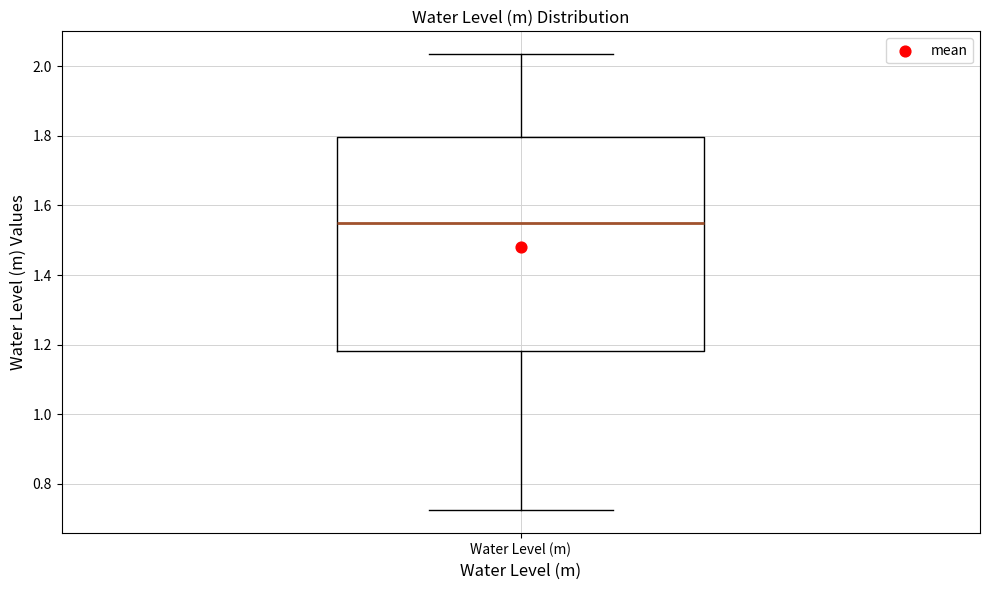

Where does the upper whisker of the box for Water Level (m) end on the y-axis? The values are not printed on the chart, so give them approximately, as read against the axis.

2.04